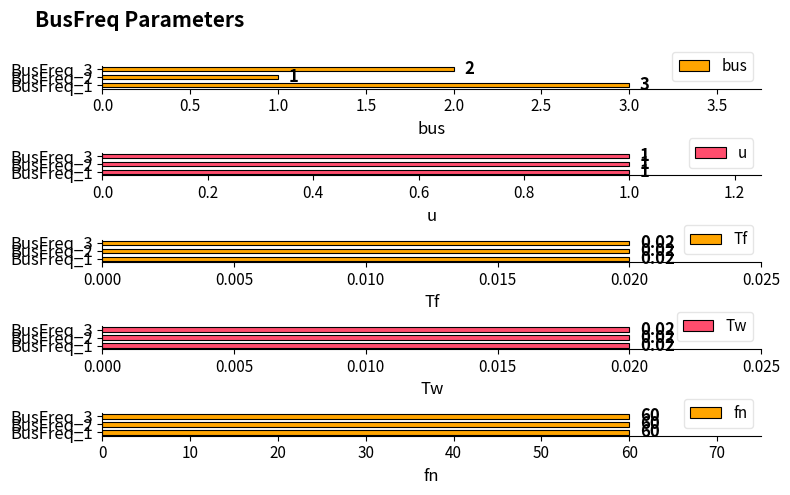

How many bus values are between 1 and 3?

3